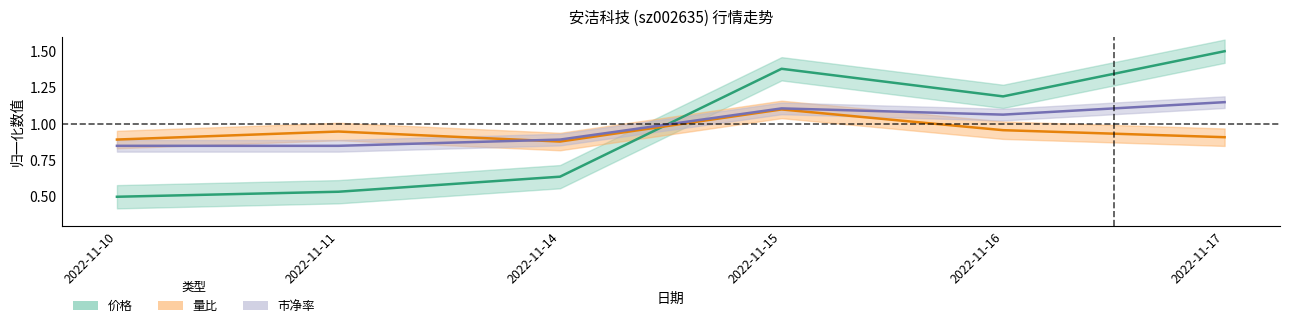

What are all the series names shown in the legend?

价格, 量比, 市净率